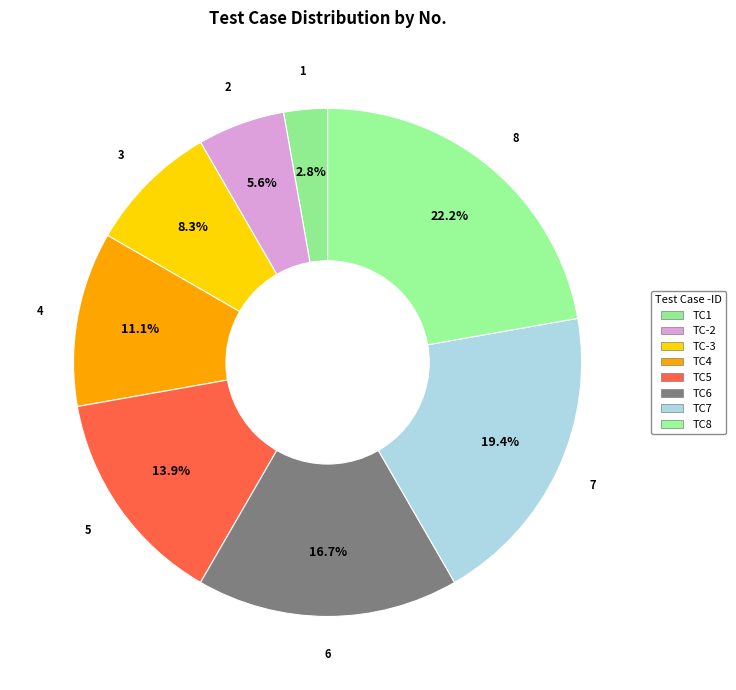

How many segments does this pie chart have?

8